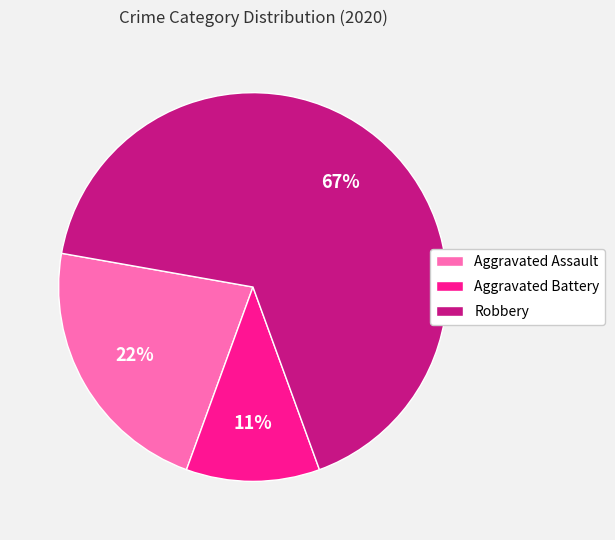

To the nearest percent, what is the difference between the largest and smallest slice percentages?

56%